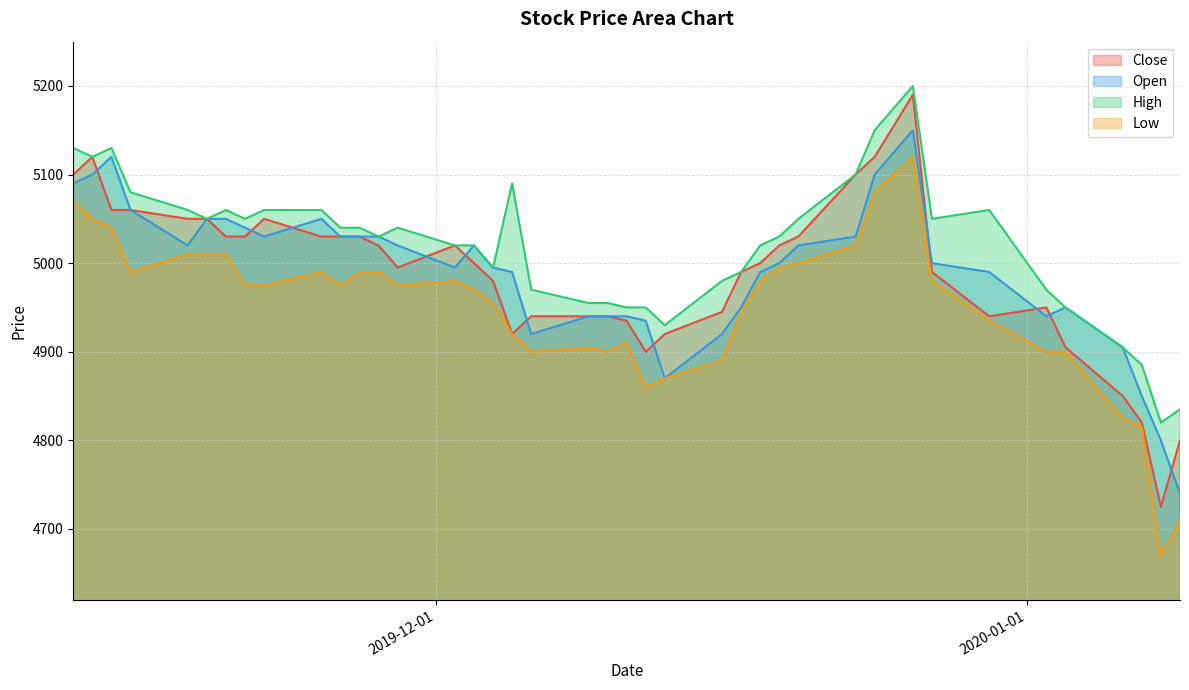

True or false: Close has a value of 1779 at 2019-11-13.

False